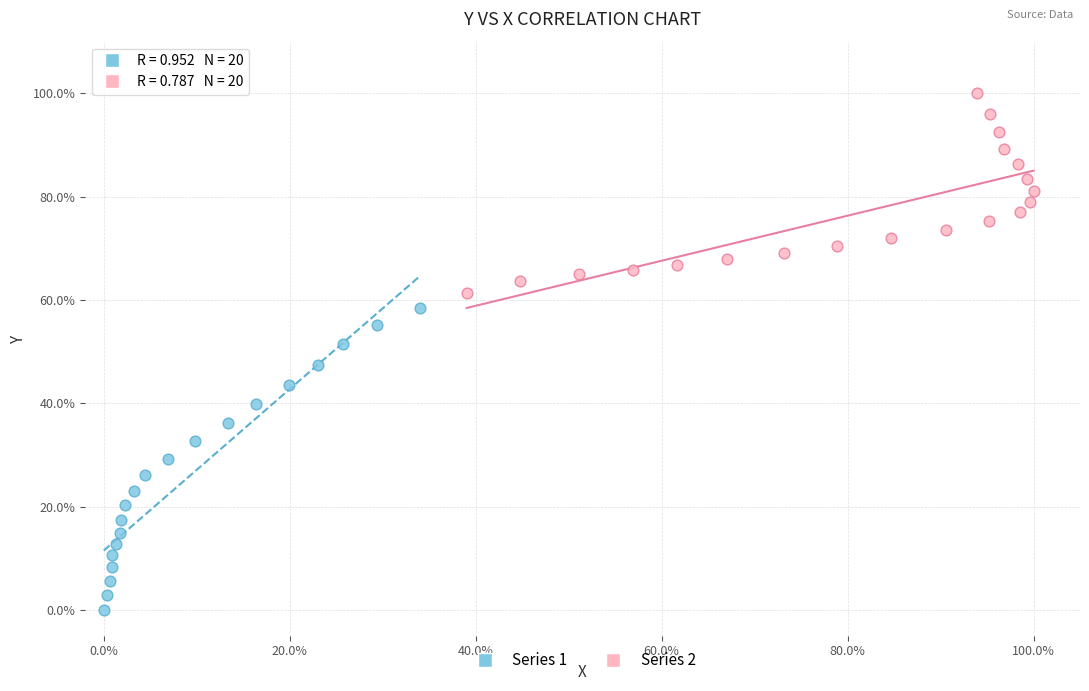

Which series reaches the maximum Y coordinate?

Series 2